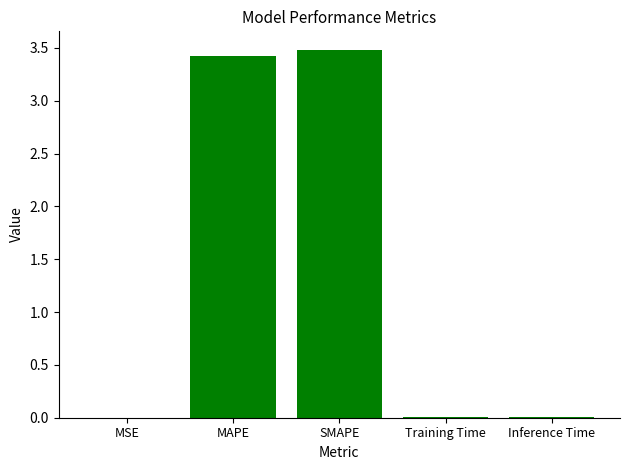

Which has a higher value, Inference Time or MAPE?

MAPE